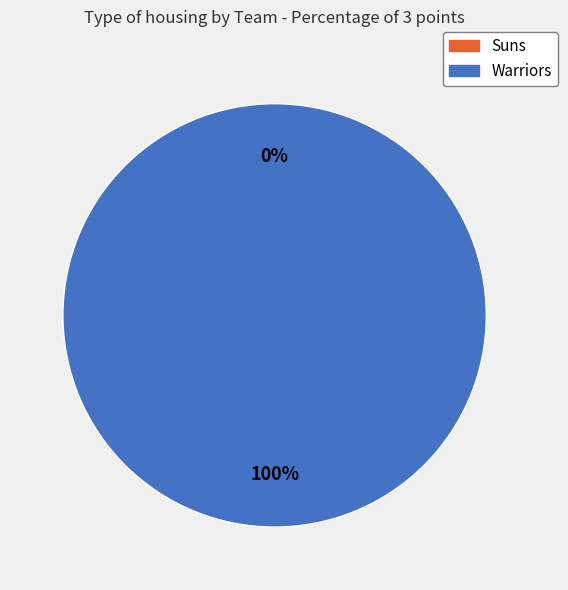

Rank the categories by value from highest to lowest.

Warriors, Suns